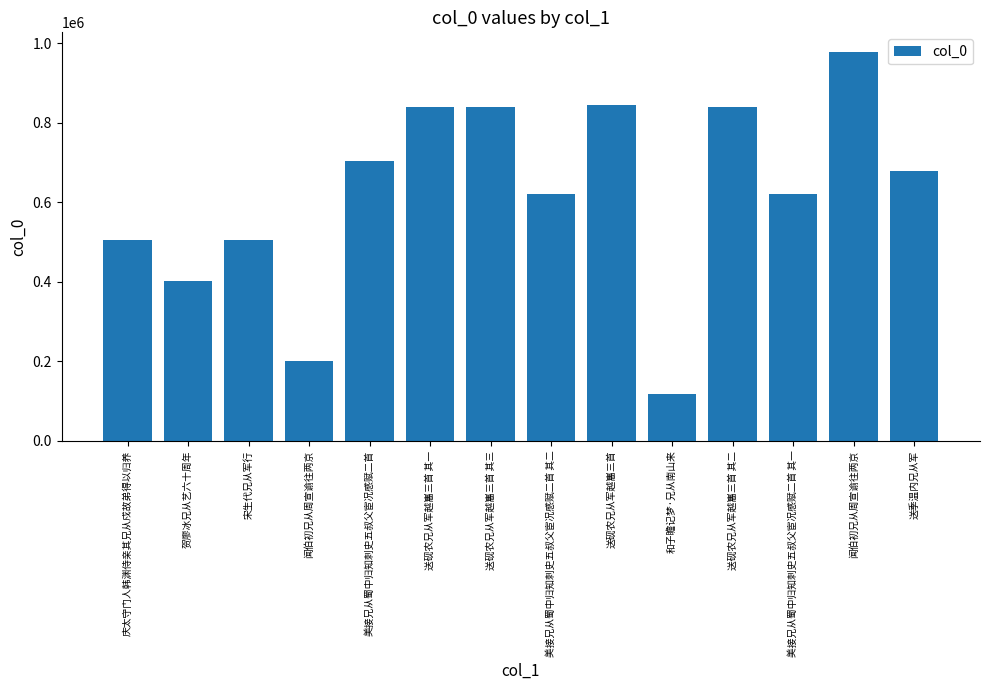

How many data points does each series have?

14